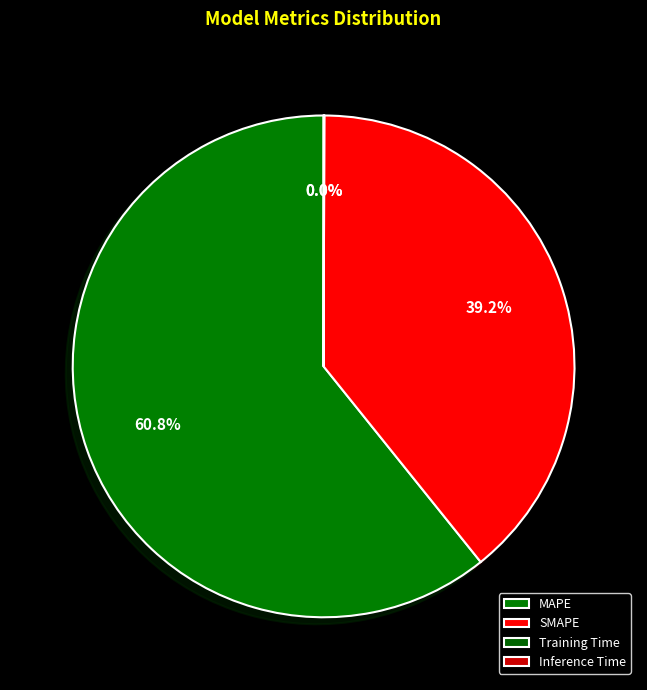

How many slices are in this pie chart?

4